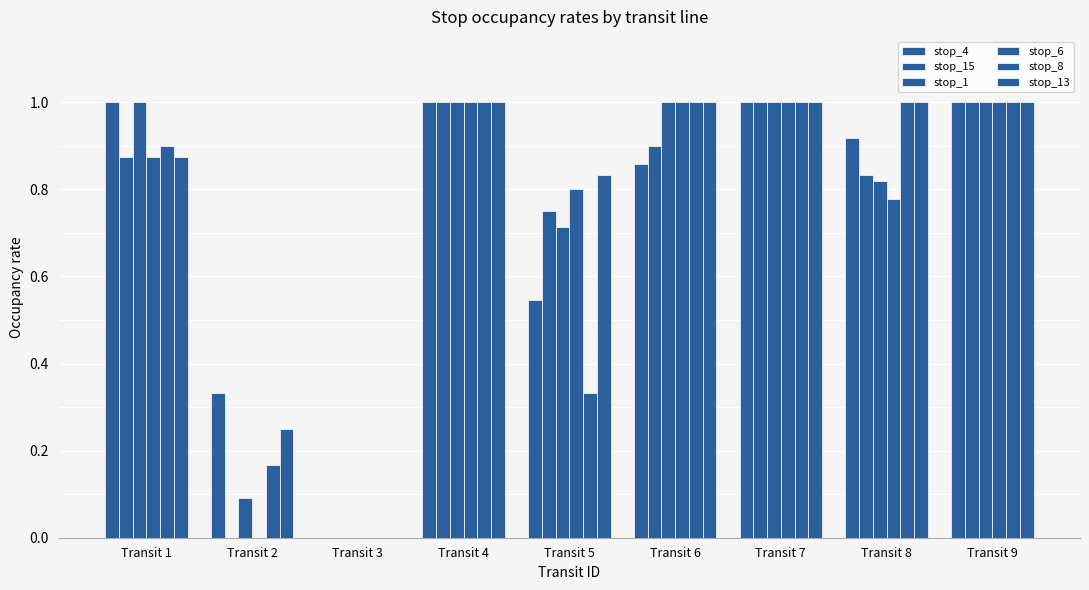

Which series has the widest spread of values?

stop_4